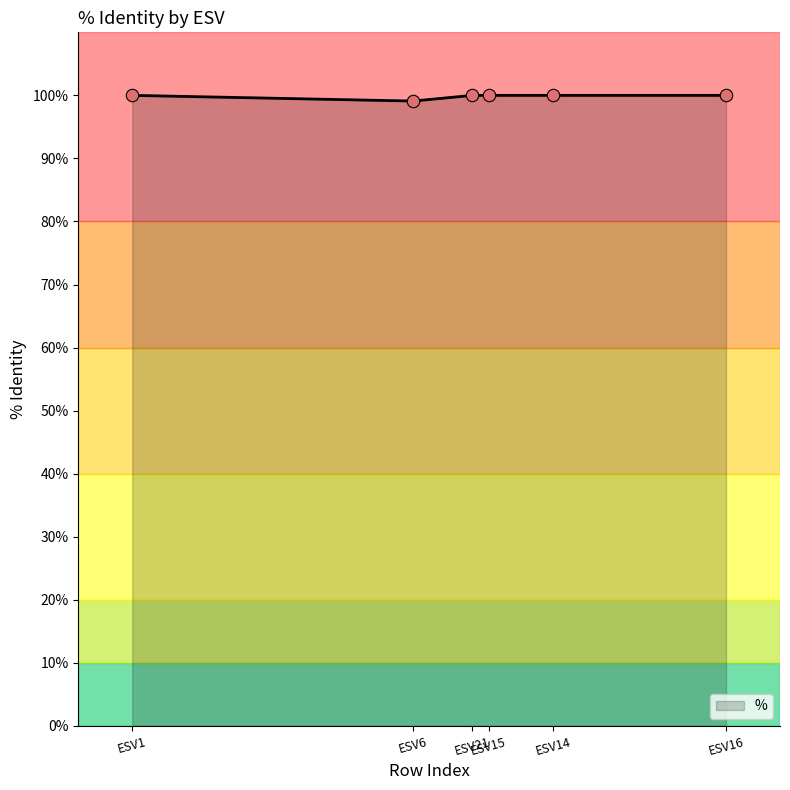

Approximately how many times larger is the value at ESV15 compared to ESV14?

1.0